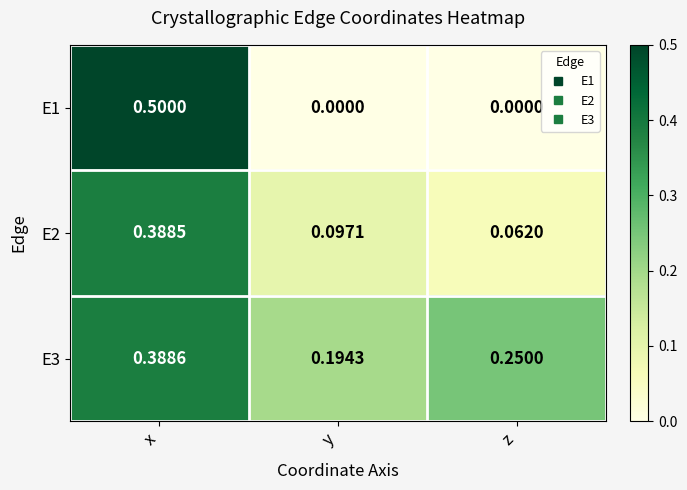

At which label does E2 reach its peak?

x